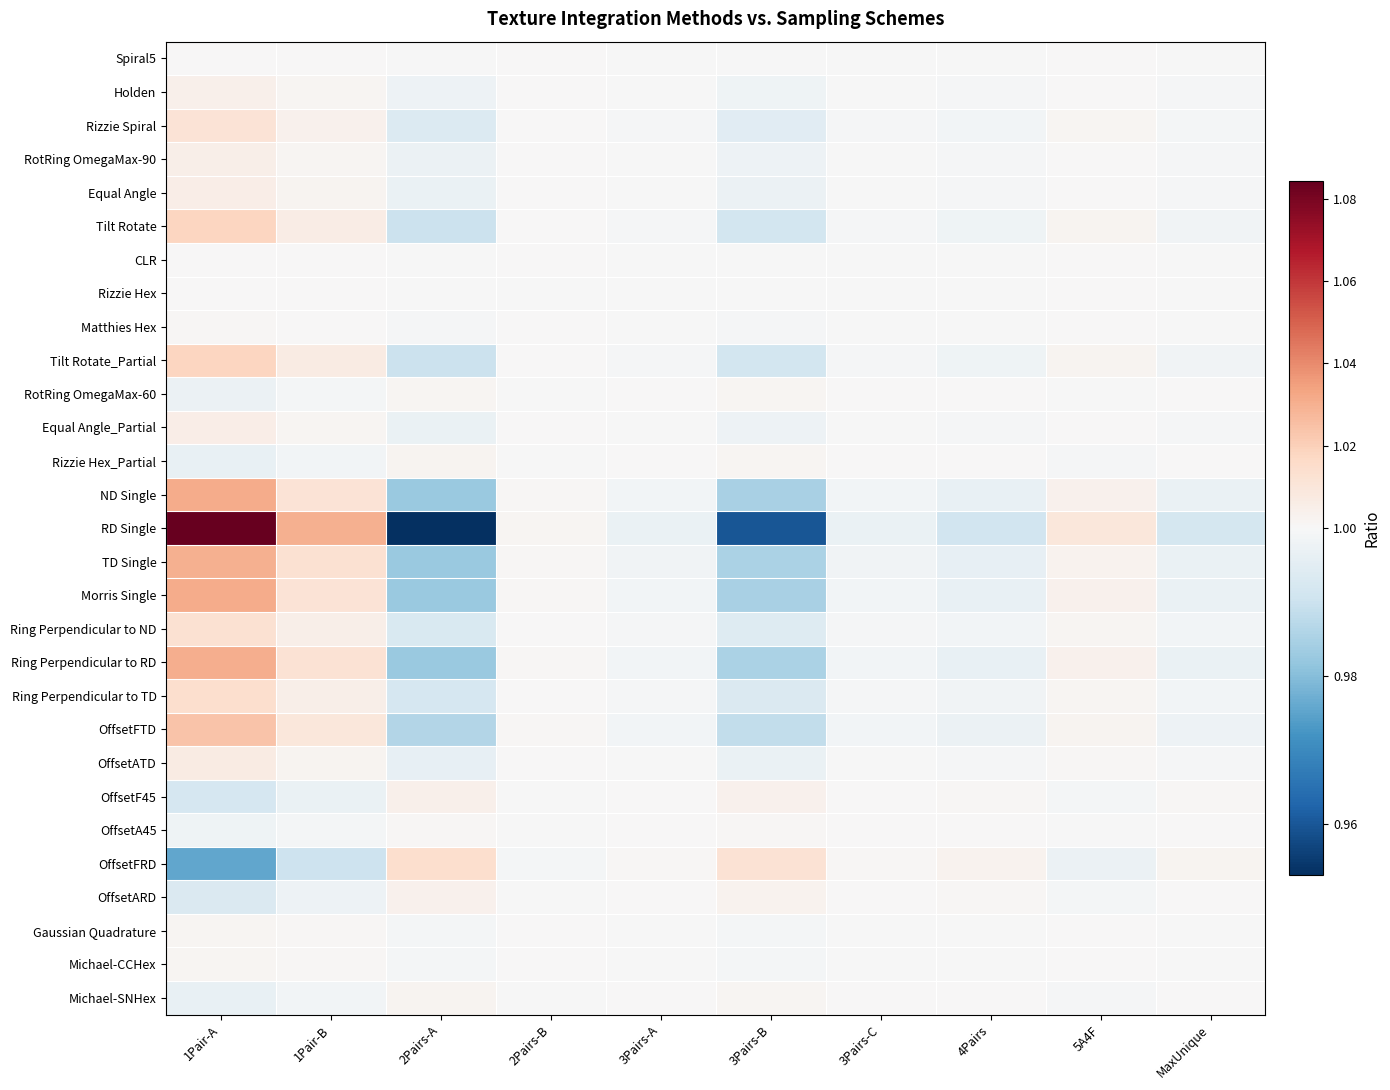

Which label corresponds to the smallest value in the chart?

2Pairs-A